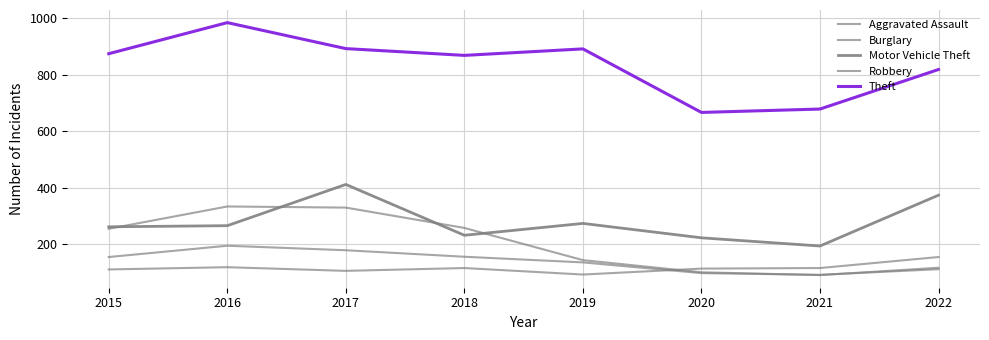

List the labels in order of Theft value, smallest first.

2020, 2021, 2022, 2018, 2015, 2019, 2017, 2016